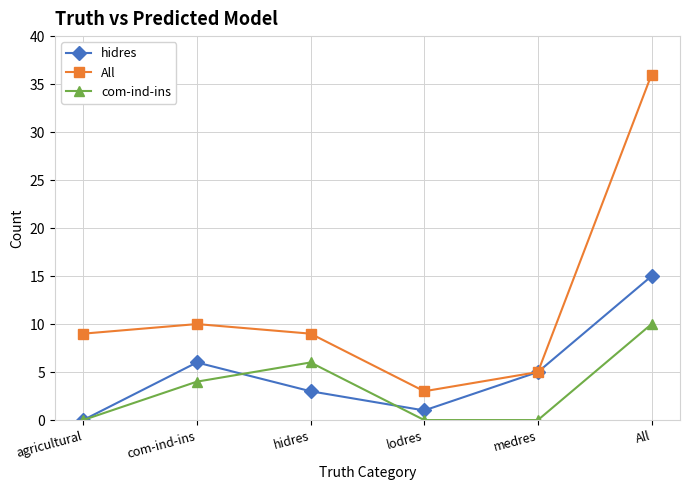

At which category is the sum across all series the highest?

All